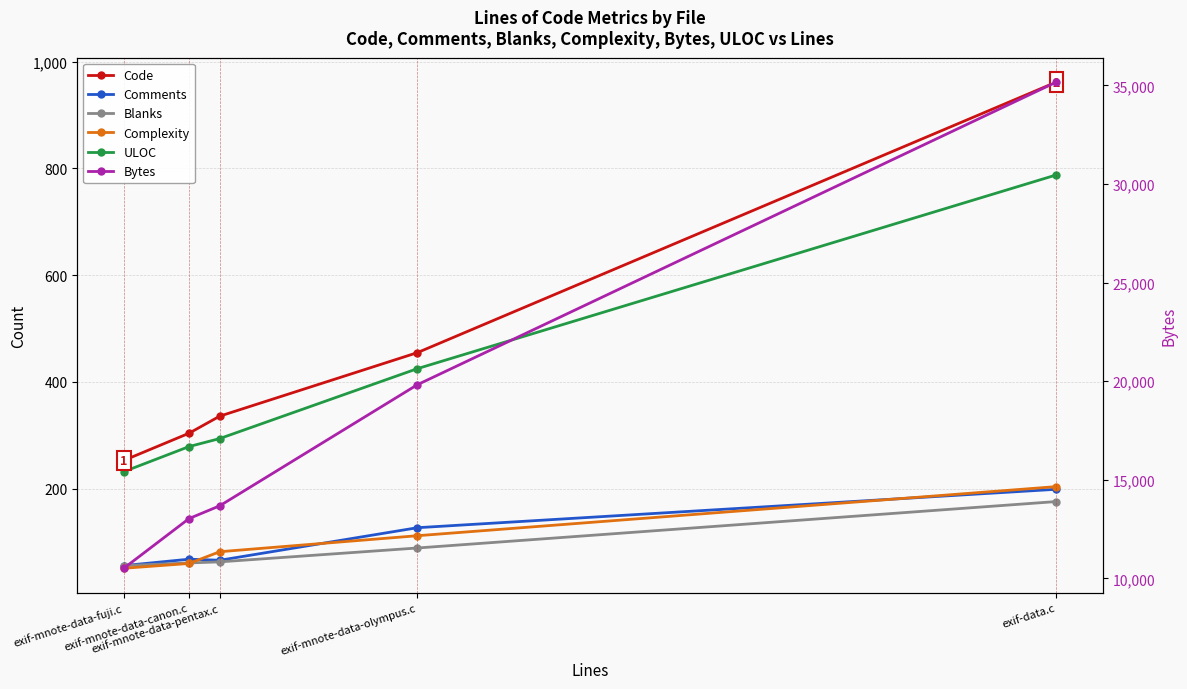

Reading right to left, extract all data points from this chart.

Code: exif-data.c=962	exif-mnote-data-olympus.c=455	exif-mnote-data-pentax.c=336	exif-mnote-data-canon.c=304	exif-mnote-data-fuji.c=253
Comments: exif-data.c=199	exif-mnote-data-olympus.c=127	exif-mnote-data-pentax.c=66	exif-mnote-data-canon.c=68	exif-mnote-data-fuji.c=56
Blanks: exif-data.c=176	exif-mnote-data-olympus.c=89	exif-mnote-data-pentax.c=63	exif-mnote-data-canon.c=61	exif-mnote-data-fuji.c=56
Complexity: exif-data.c=204	exif-mnote-data-olympus.c=112	exif-mnote-data-pentax.c=82	exif-mnote-data-canon.c=60	exif-mnote-data-fuji.c=51
ULOC: exif-data.c=788	exif-mnote-data-olympus.c=425	exif-mnote-data-pentax.c=294	exif-mnote-data-canon.c=279	exif-mnote-data-fuji.c=232
Bytes: exif-data.c=35173	exif-mnote-data-olympus.c=19824	exif-mnote-data-pentax.c=13683	exif-mnote-data-canon.c=13035	exif-mnote-data-fuji.c=10515